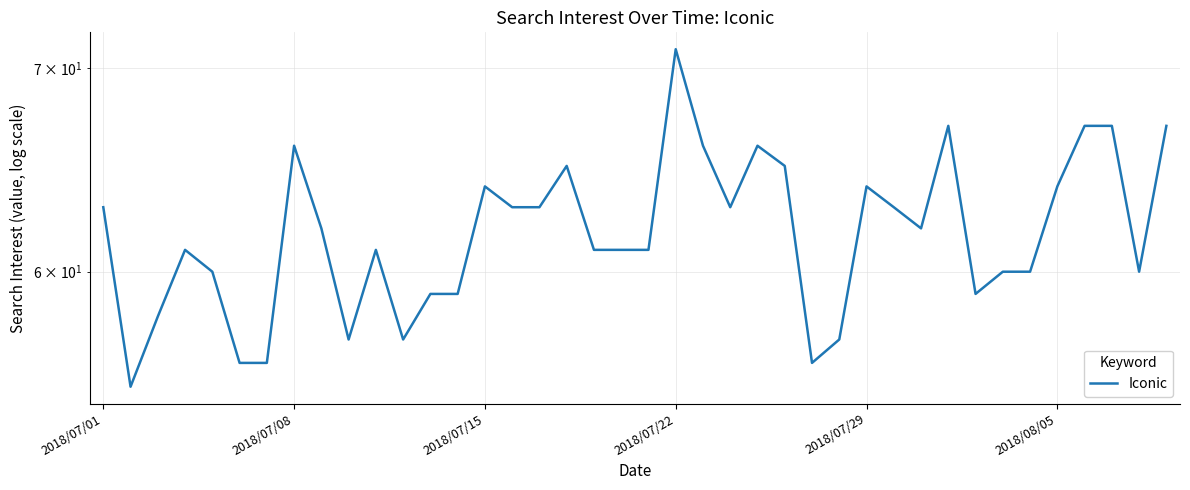

What position from the right is 23?

17